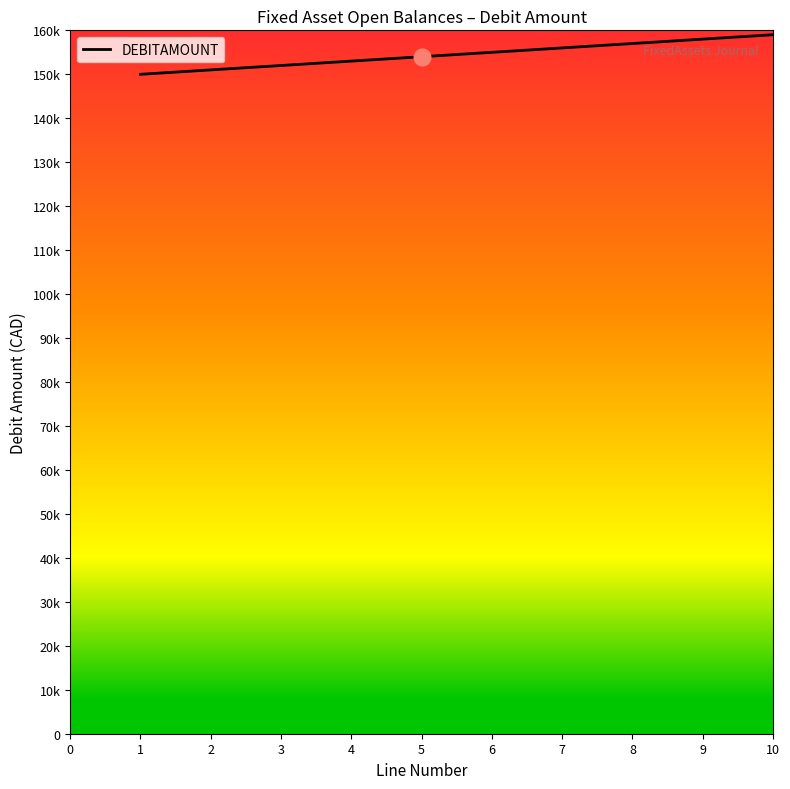

Does the chart have visible grid lines?

No